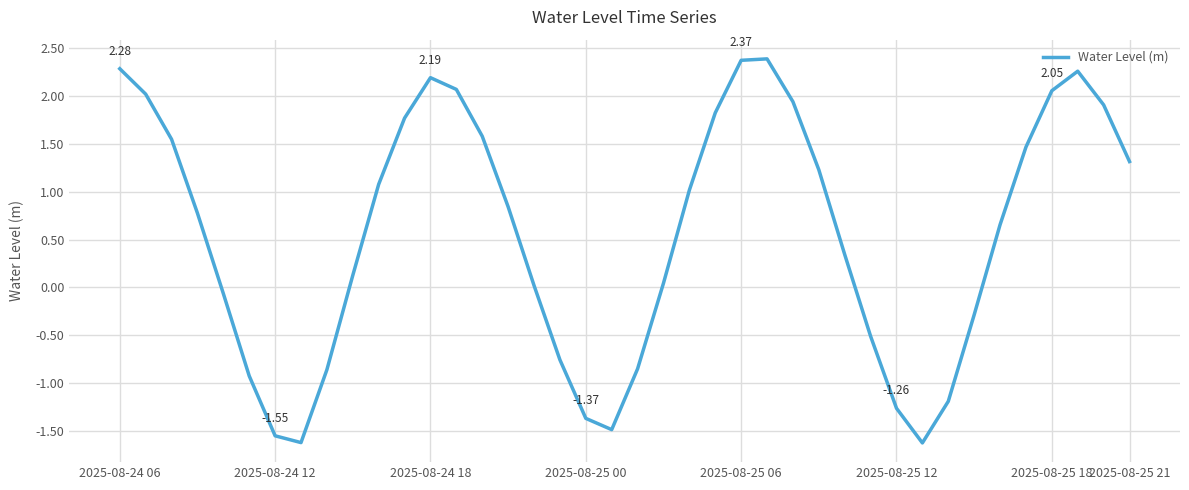

What is the difference between the maximum and minimum values?

4.0